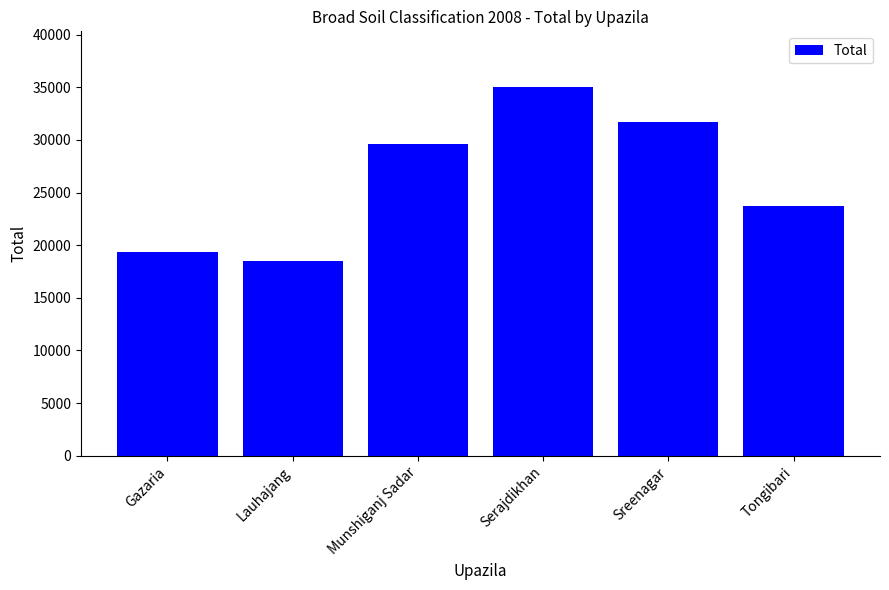

Which category has the lowest value across all series?

Lauhajang